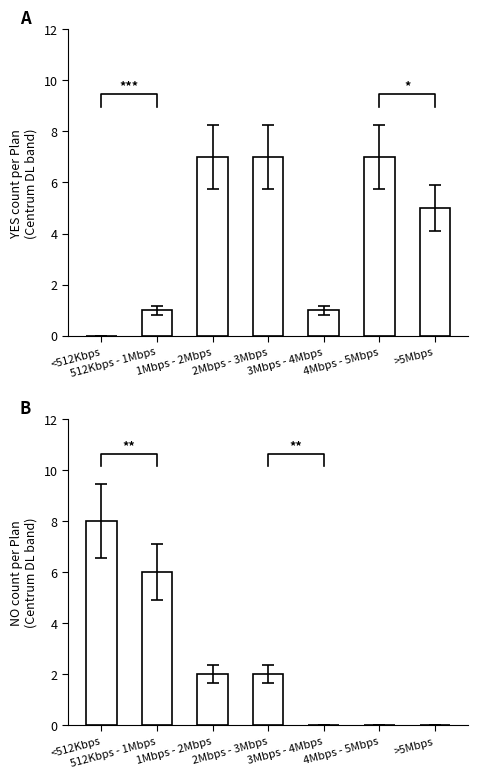

At which label does YES (>30% fulfillment) first exceed 5?

1Mbps - 2Mbps